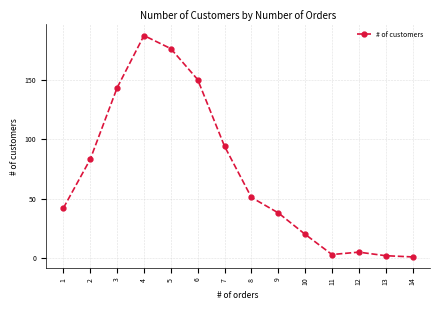

Where is the data nearest to the value 94?

7